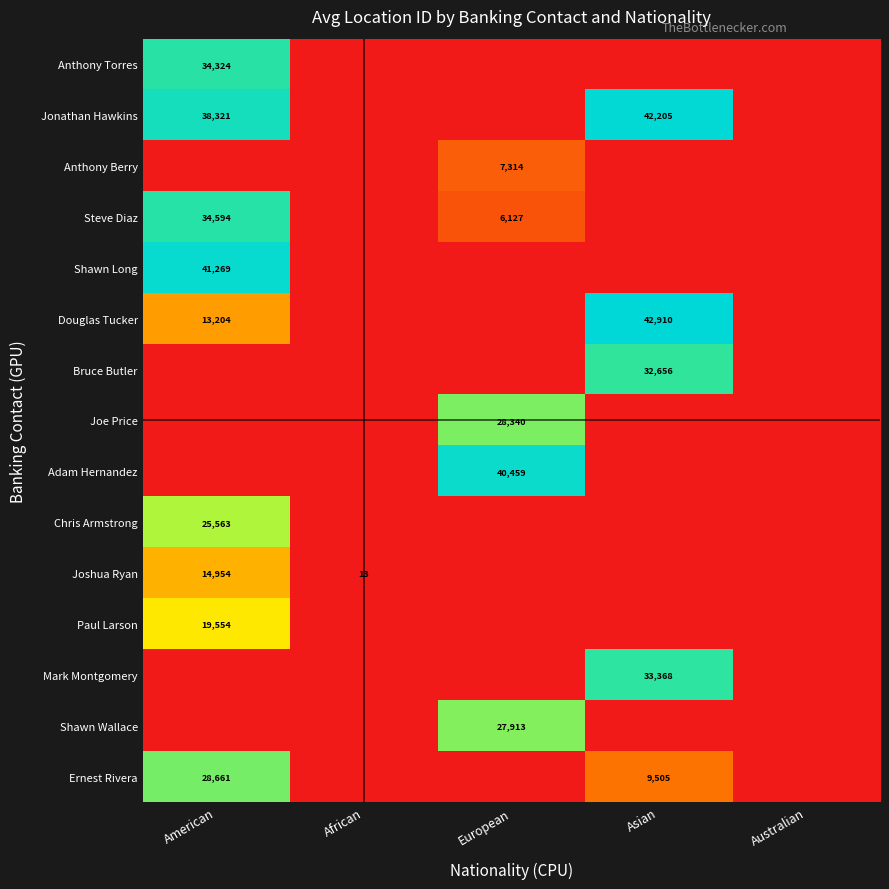

What is the difference between the Ernest Rivera values at American and Asian?

19156